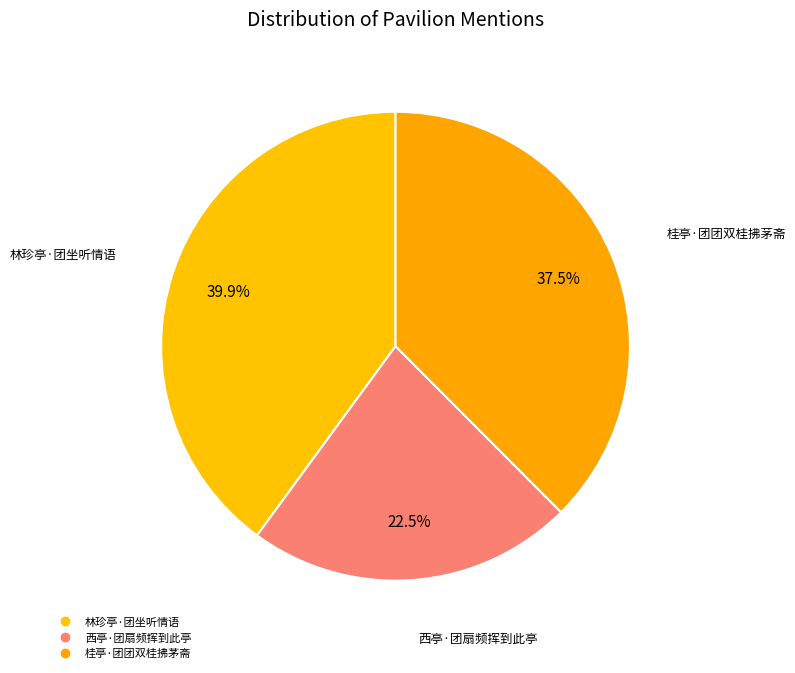

To the nearest percent, what is the average slice percentage?

33%